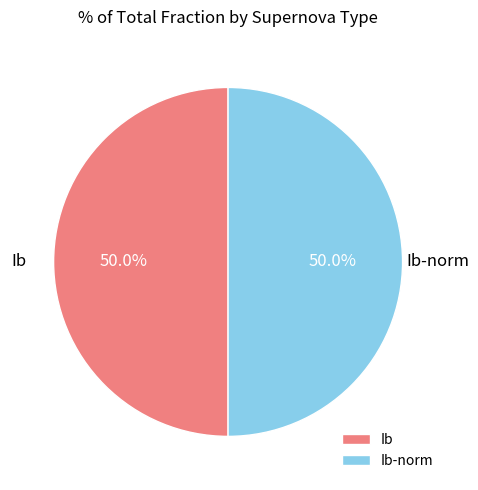

True or false: Ib accounts for 56% of the total.

False